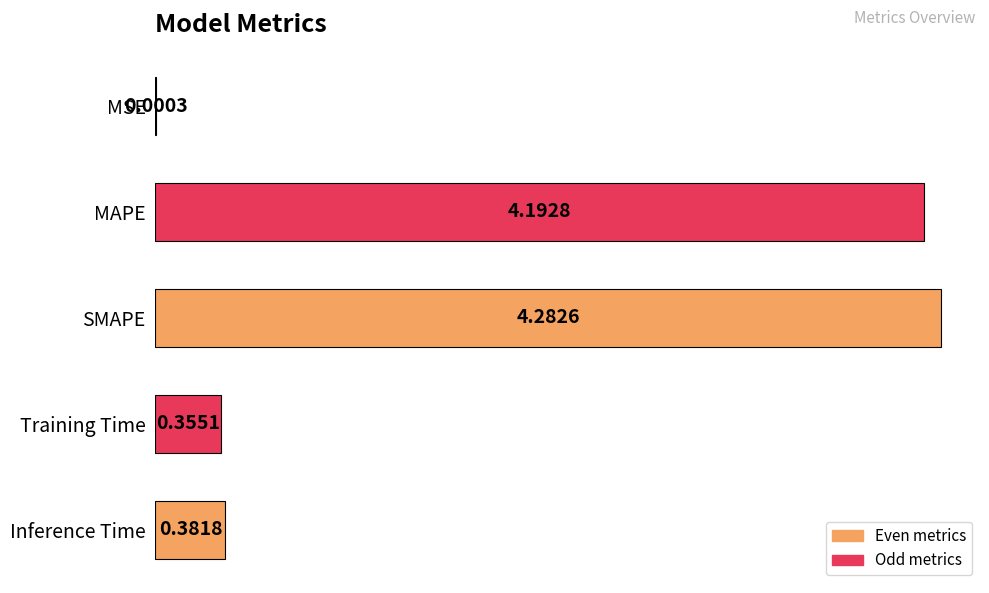

At which label is the value closest to 2?

Inference Time